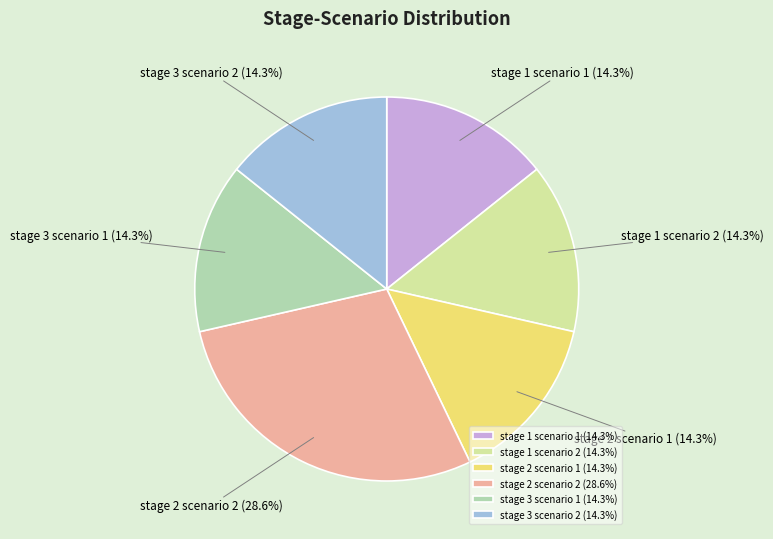

True or false: stage 1 scenario 1 accounts for 1% of the total.

False